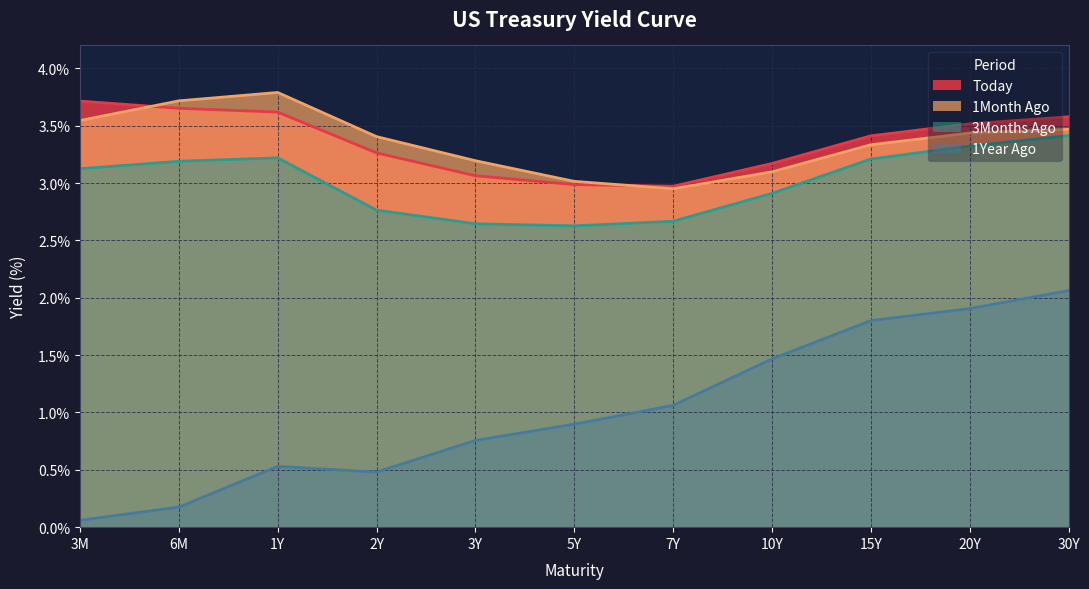

How many lines are shown in the chart?

4